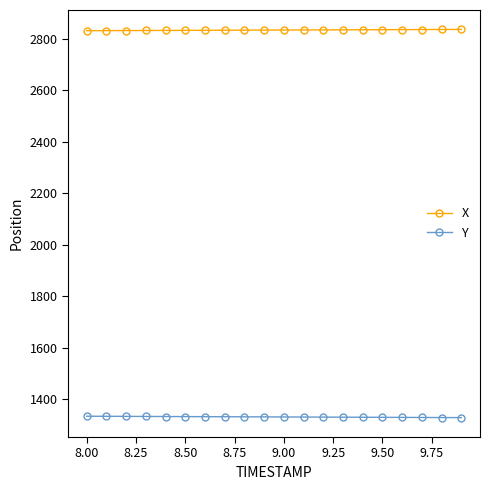

What is the value of the X point at the 13th from the left?

2834.6